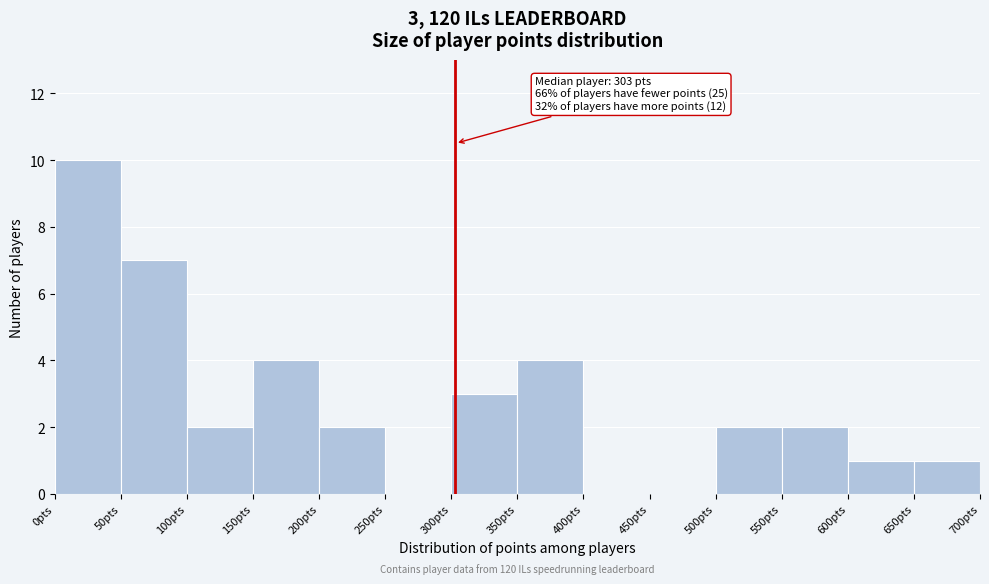

Over which range of the x-axis is the bar tallest?

0 to 50